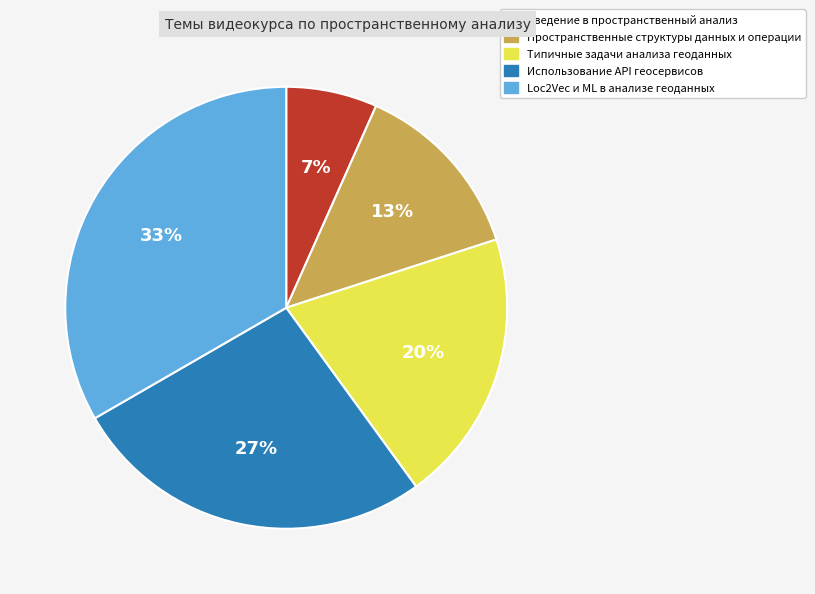

To the nearest percent, what portion does Пространственные структуры данных и операции represent?

13%